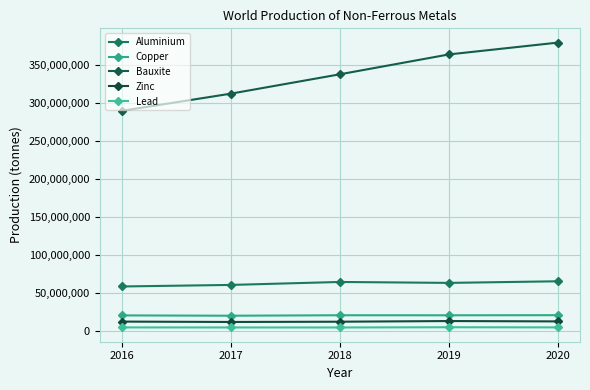

What is the difference between the Copper values at 2016 and 2020?

278736